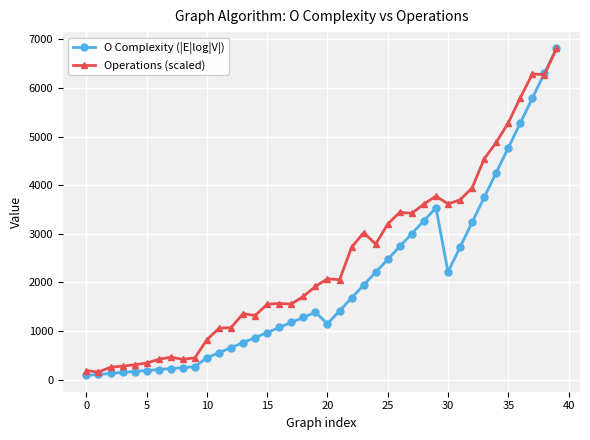

In Operations (scaled), how many points are higher than both neighbors (excluding endpoints)?

8